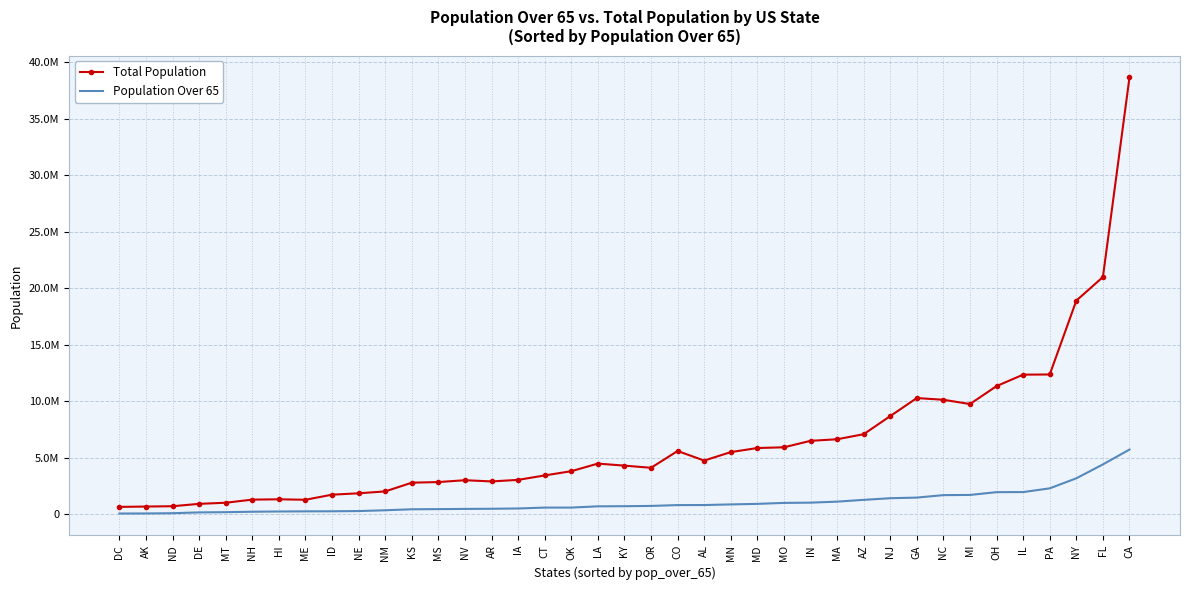

What are all the series names shown in the legend?

Total Population, Population Over 65